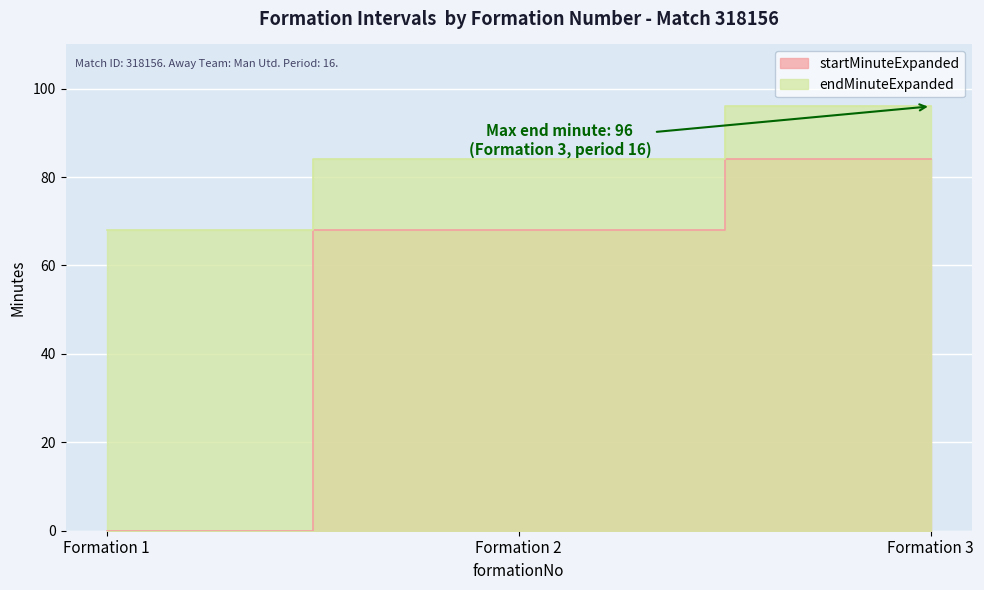

How many lines are shown in the chart?

2